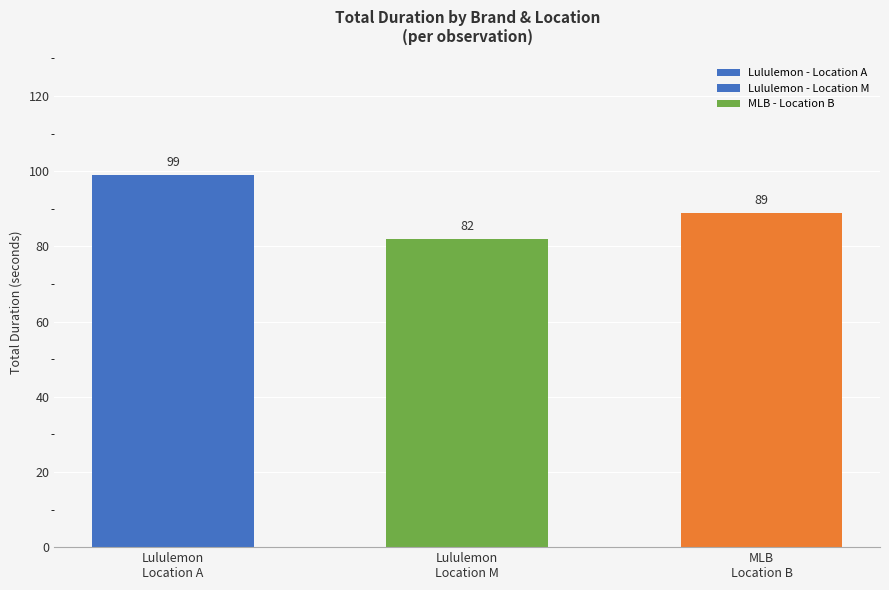

What is the minimum value shown in the chart?

82